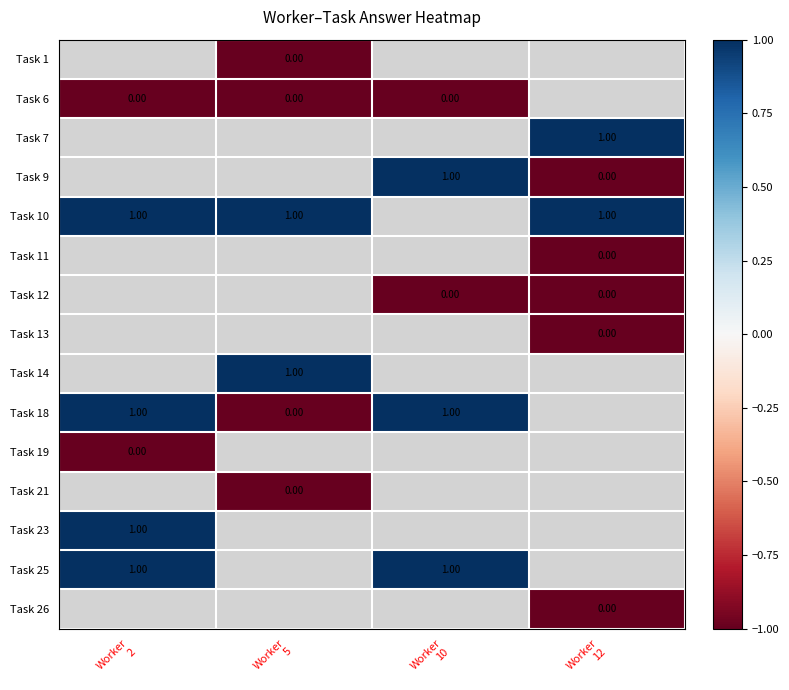

Which category has the highest value in the Task 14 series?

Worker 2